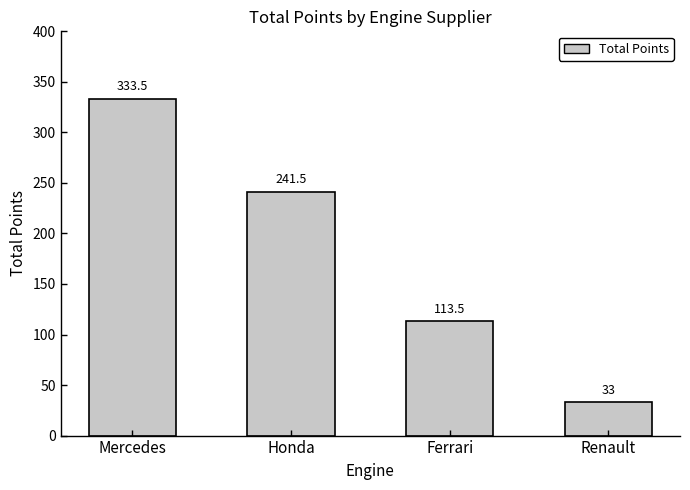

Does the chart contain stacked bars?

No